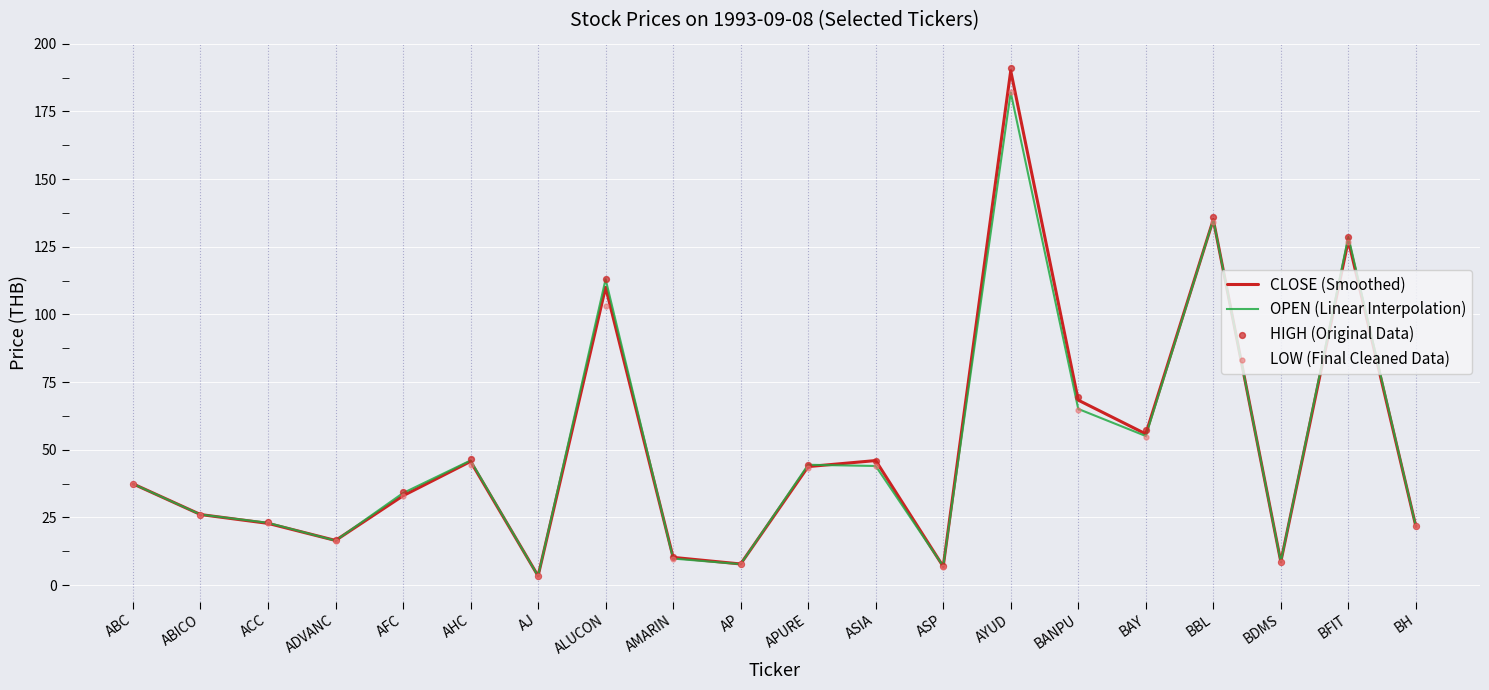

Is the value of LOW (Final Cleaned Data) at AJ greater than the value of HIGH (Original Data) at AFC?

No